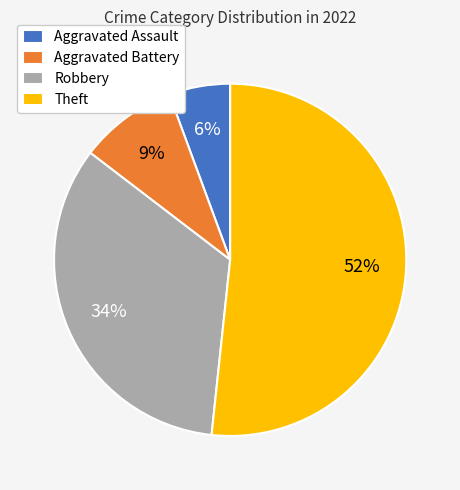

Is Aggravated Battery the majority of the pie?

No